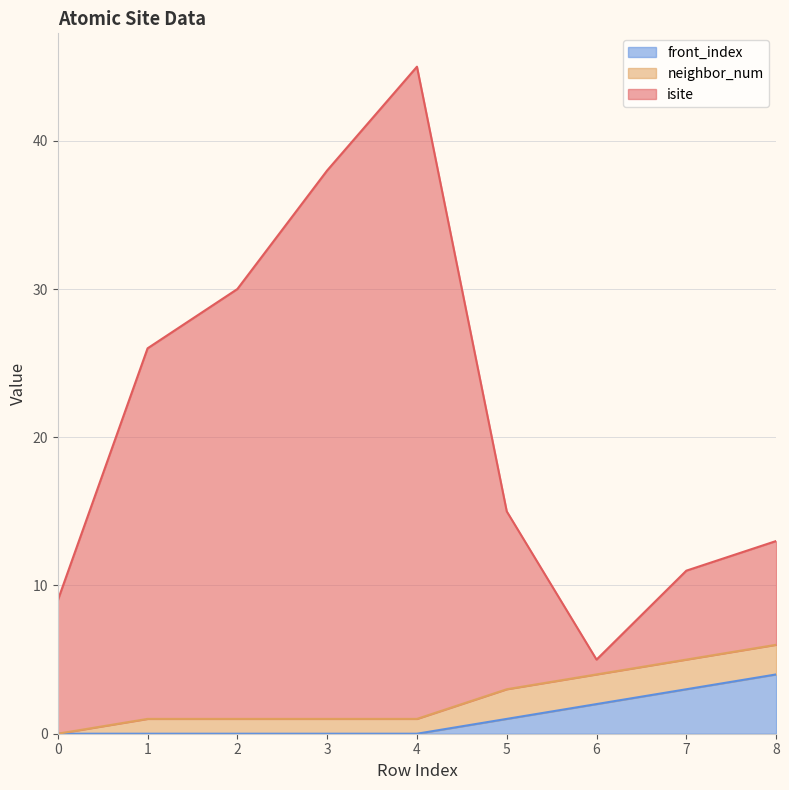

What is the value of the isite point at the 9th from the left?

13